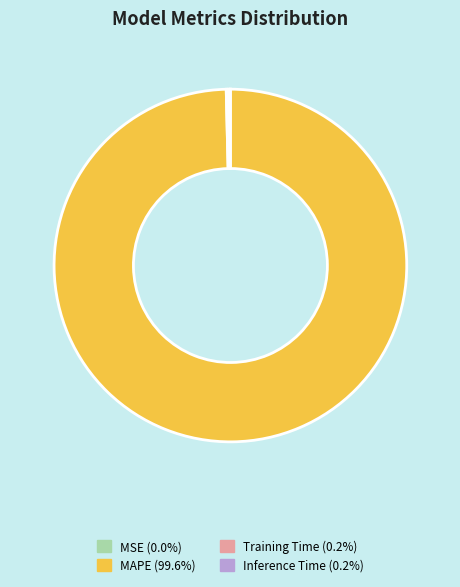

Which slice is the largest?

MAPE